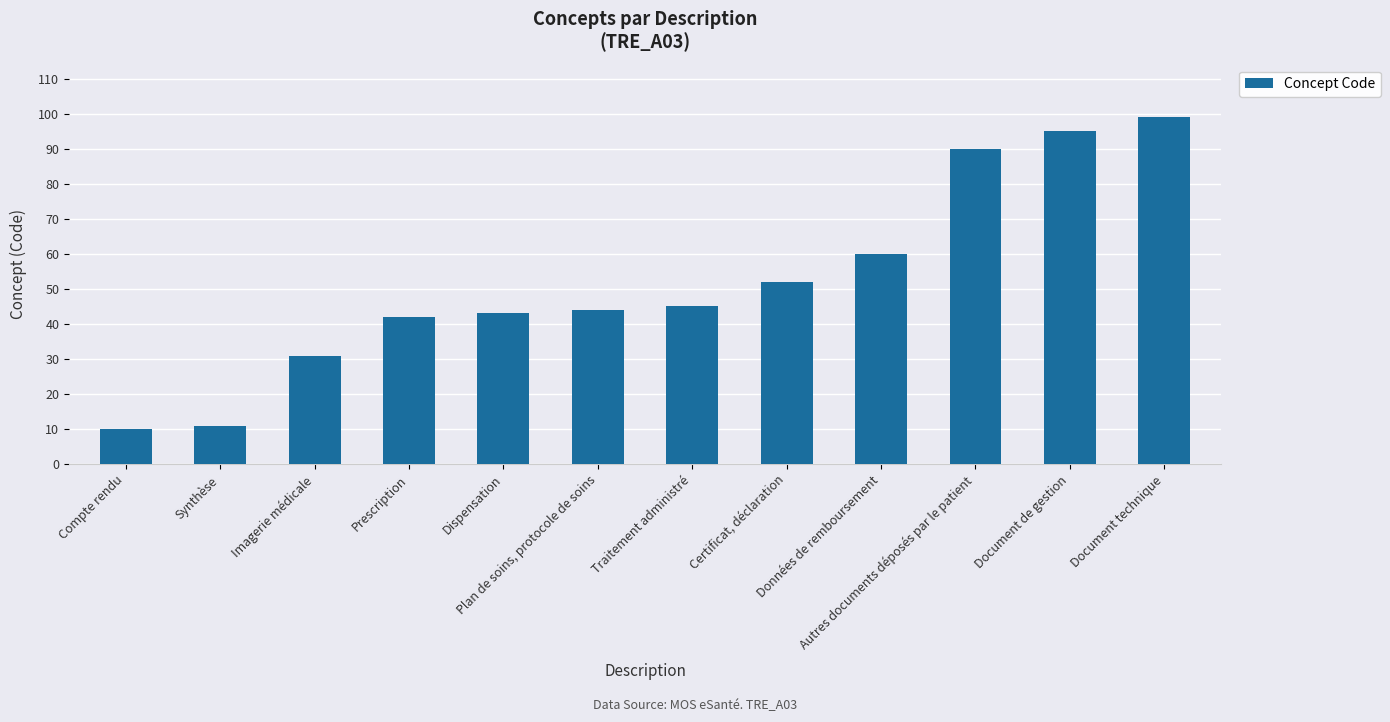

At which label is the value closest to 54?

Certificat, déclaration